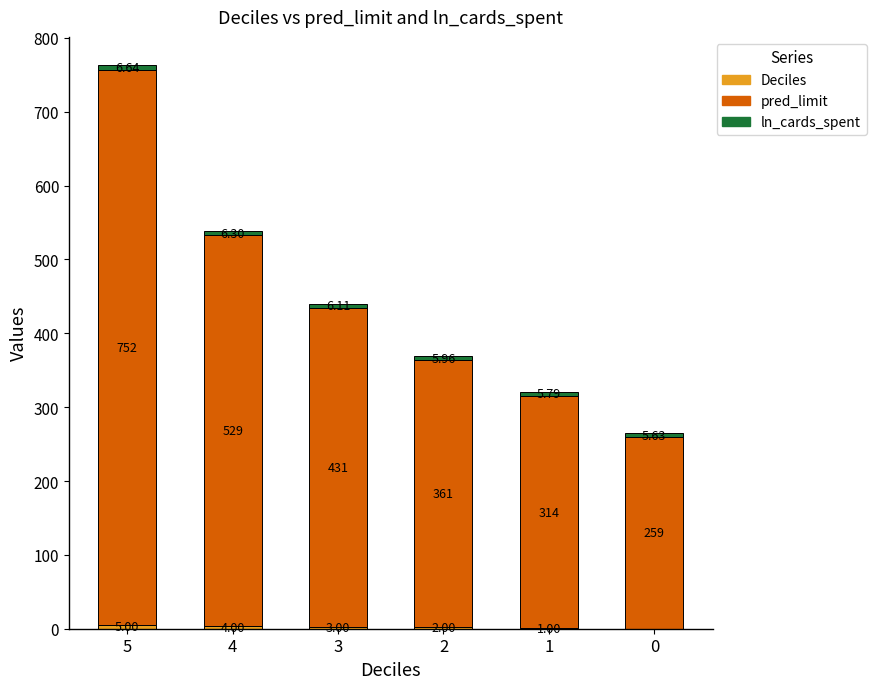

At which category is the sum across all series the highest?

5